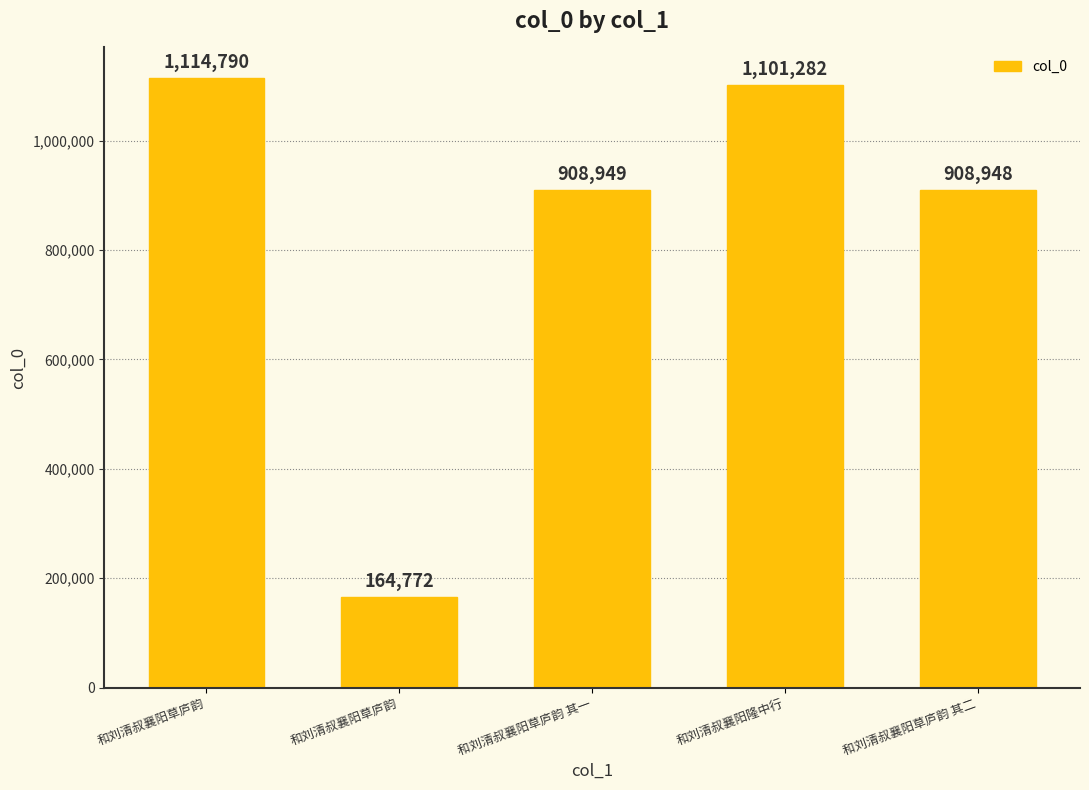

How many bars are there in total?

5